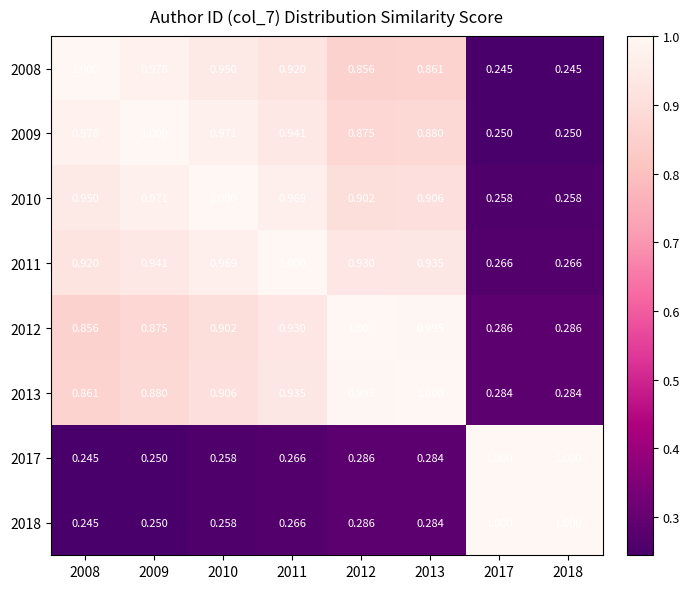

Is the value of 2009 at 2012 greater than the value of 2011 at 2009?

No